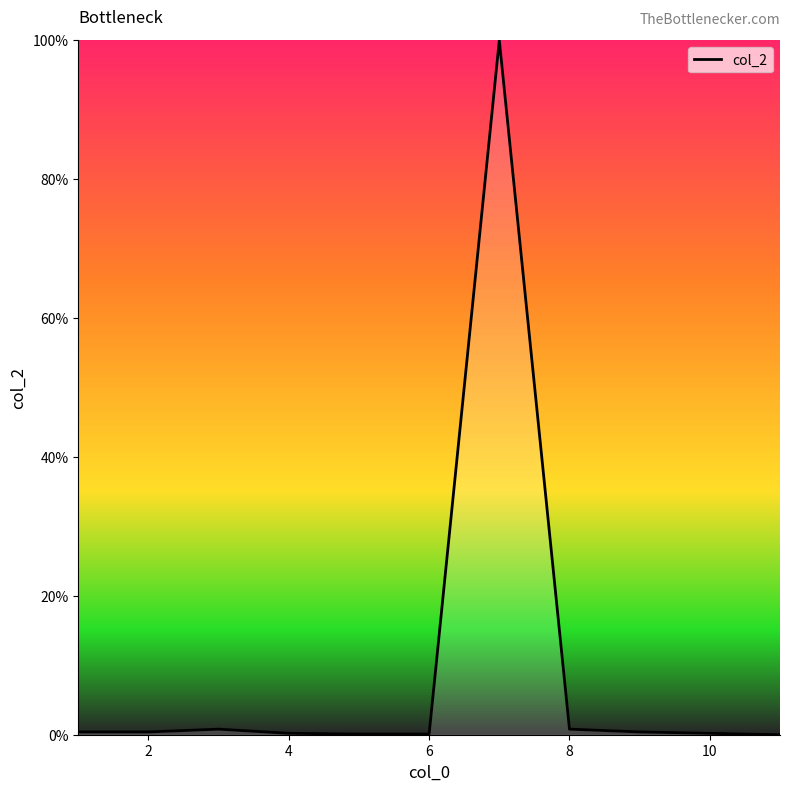

What is the maximum value shown in the chart?

100.0